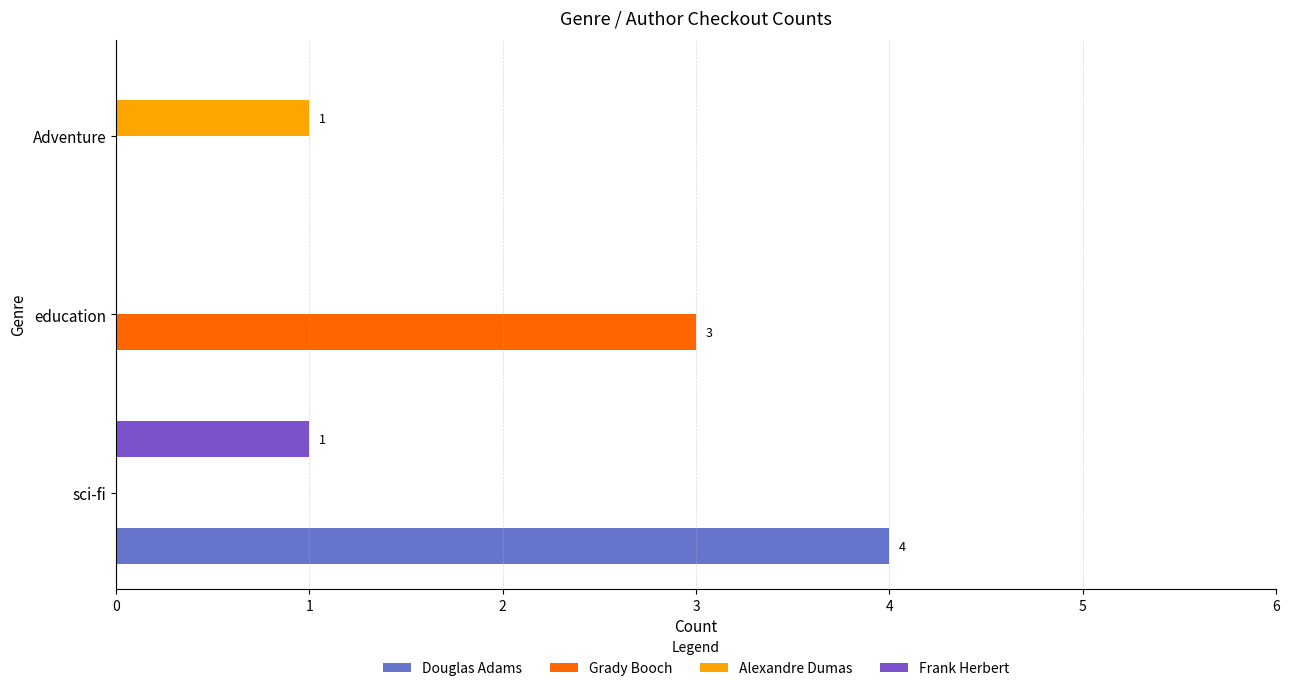

How many categories are shown in the chart?

3